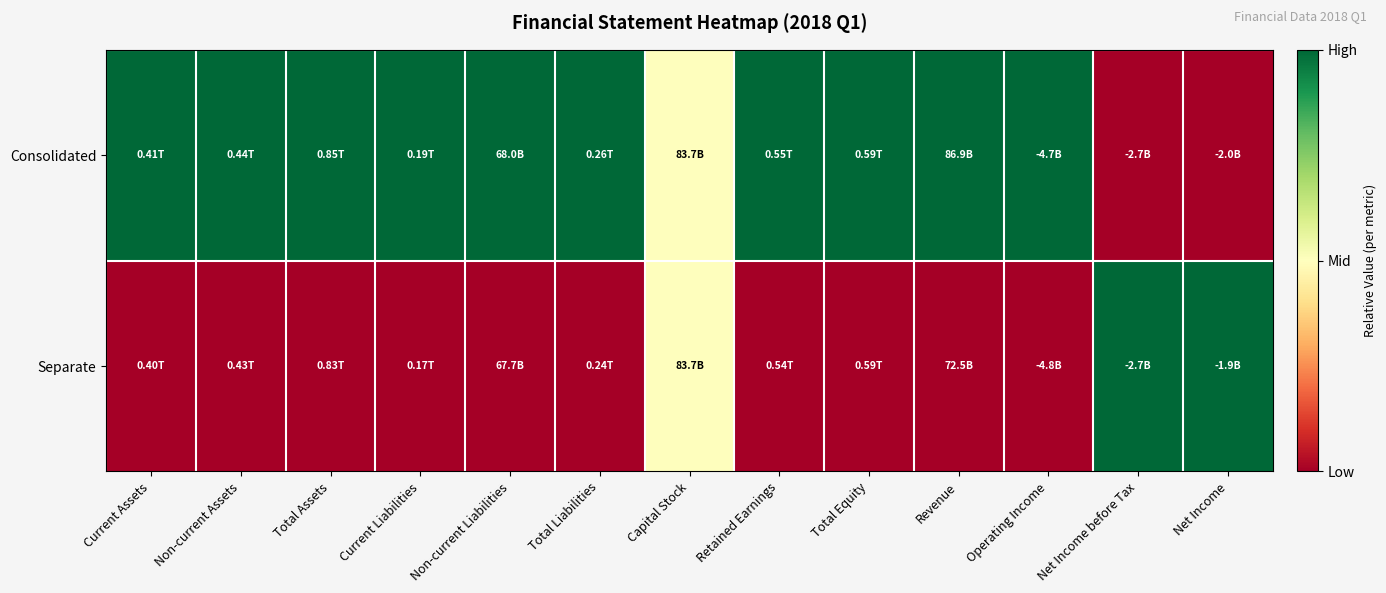

Reading right to left, what are all the values shown in this chart?

Consolidated: Net Income=0.0	Net Income before Tax=0.0	Operating Income=1.0	Revenue=1.0	Total Equity=1.0	Retained Earnings=1.0	Capital Stock=0.5	Total Liabilities=1.0	Non-current Liabilities=1.0	Current Liabilities=1.0	Total Assets=1.0	Non-current Assets=1.0	Current Assets=1.0
Separate: Net Income=1.0	Net Income before Tax=1.0	Operating Income=0.0	Revenue=0.0	Total Equity=0.0	Retained Earnings=0.0	Capital Stock=0.5	Total Liabilities=0.0	Non-current Liabilities=0.0	Current Liabilities=0.0	Total Assets=0.0	Non-current Assets=0.0	Current Assets=0.0